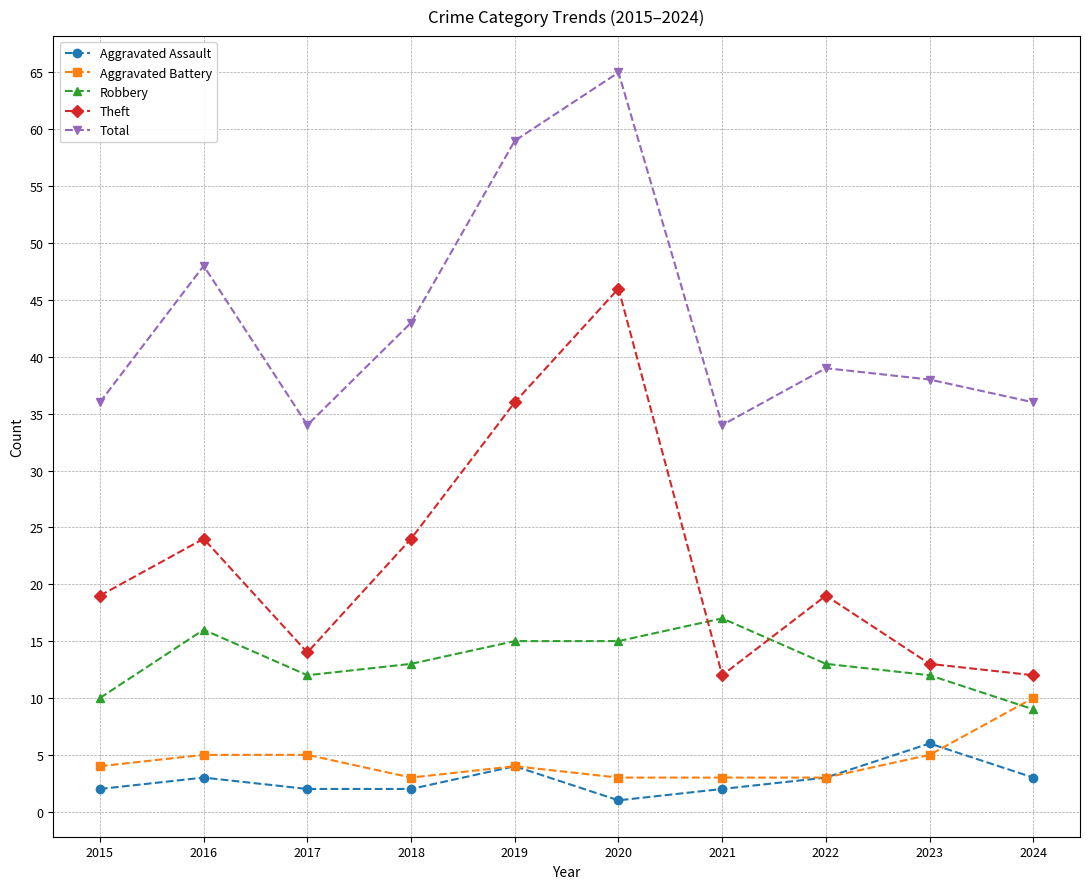

True or false: Aggravated Assault and Total intersect in this chart.

False